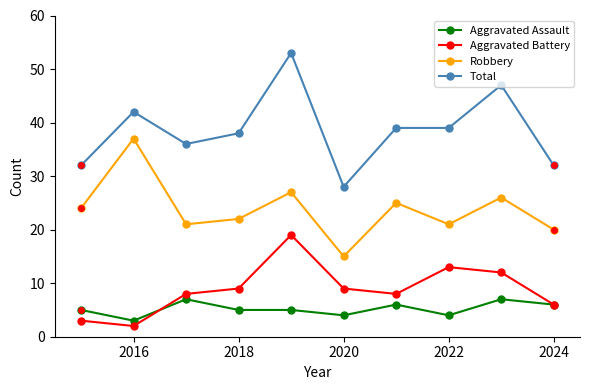

How many lines are shown in the chart?

4